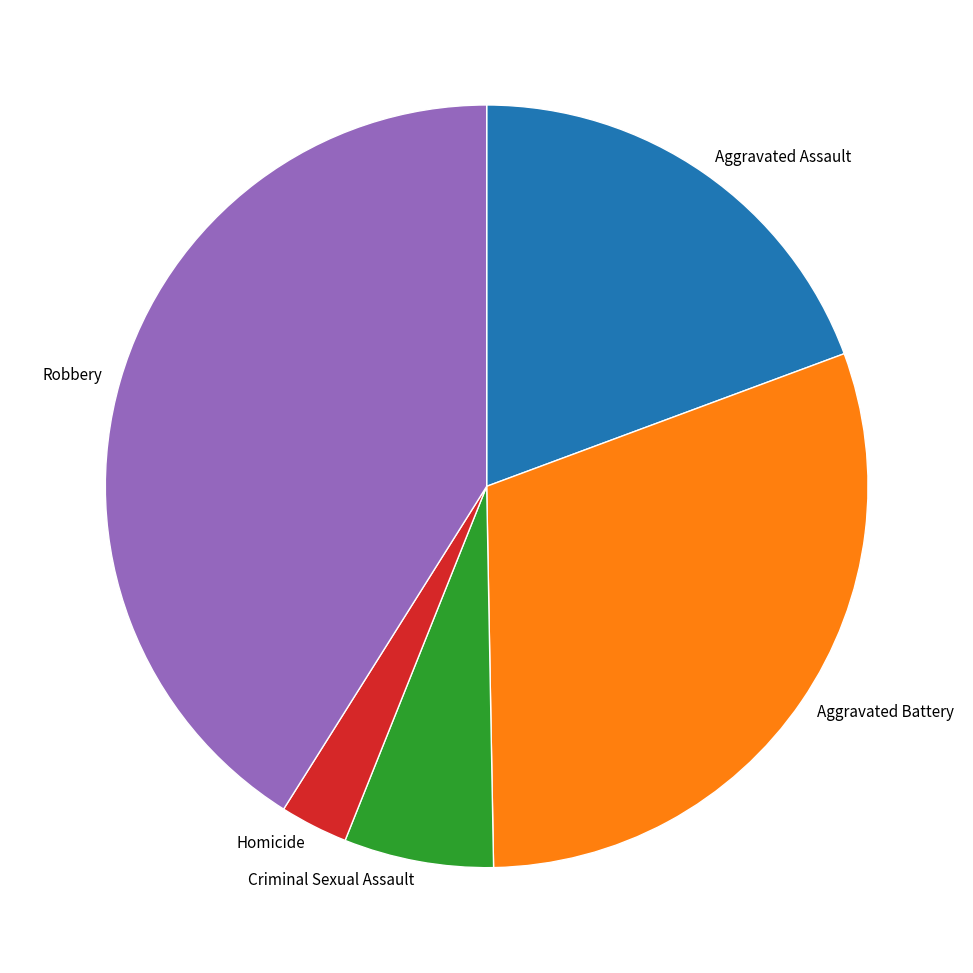

The Homicide slice represents 13% of the pie. True or false?

False